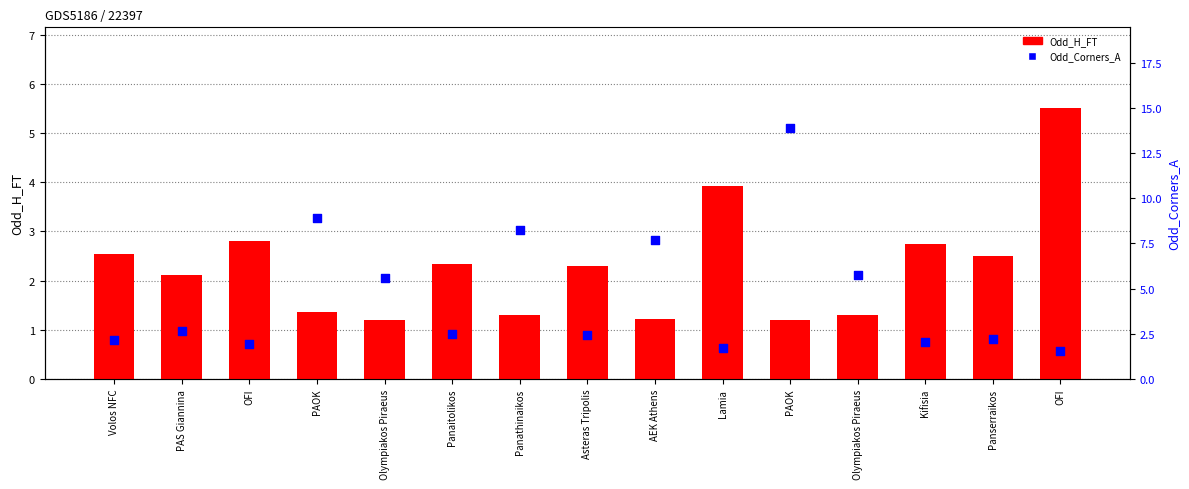

Which series reaches the maximum Y coordinate?

Odd_Corners_A